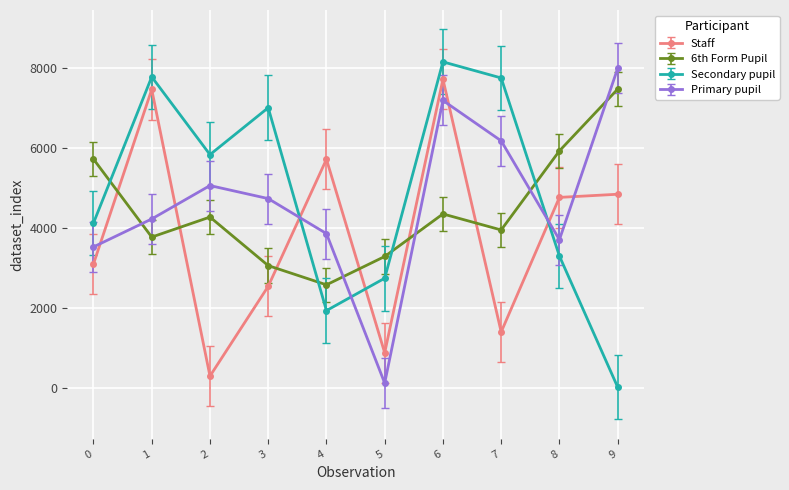

Where do 6th Form Pupil and Secondary pupil first cross each other?

0 and 1